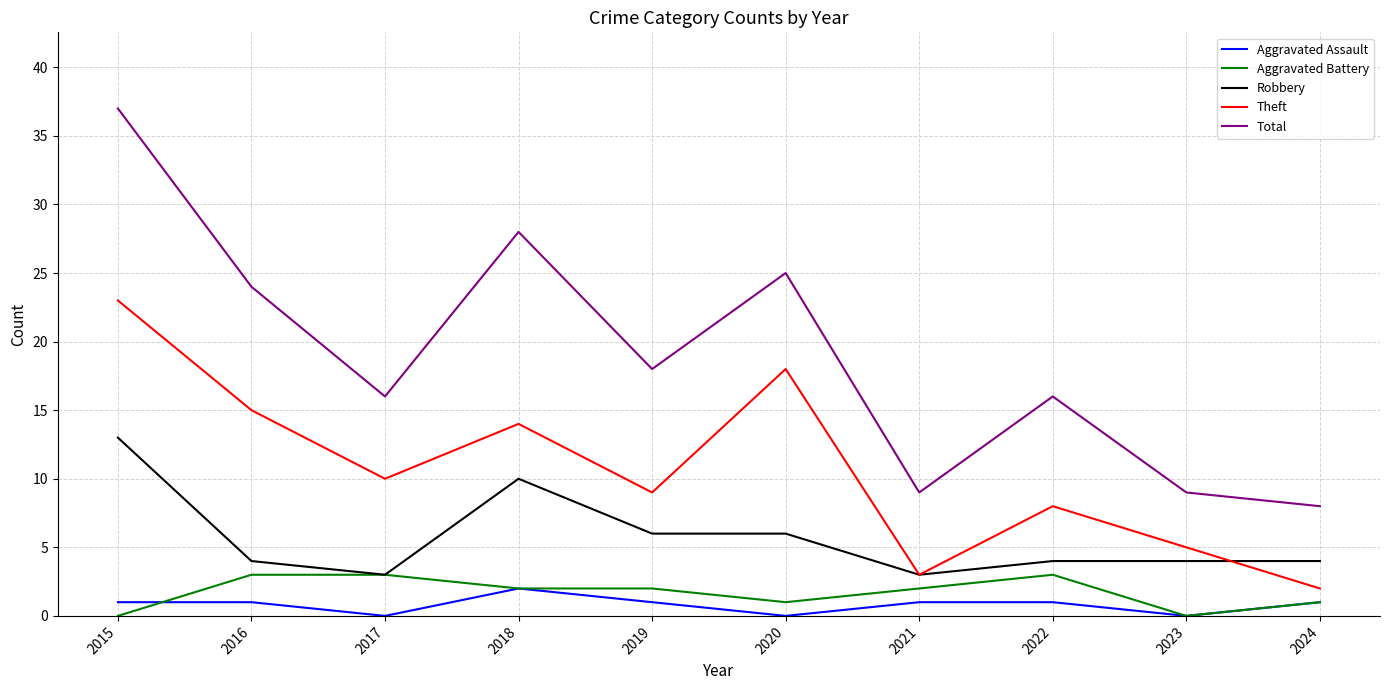

Reading left to right, extract all data points from this chart.

Aggravated Assault: 1	1	0	2	1	0	1	1	0	1
Aggravated Battery: 0	3	3	2	2	1	2	3	0	1
Robbery: 13	4	3	10	6	6	3	4	4	4
Theft: 23	15	10	14	9	18	3	8	5	2
Total: 37	24	16	28	18	25	9	16	9	8